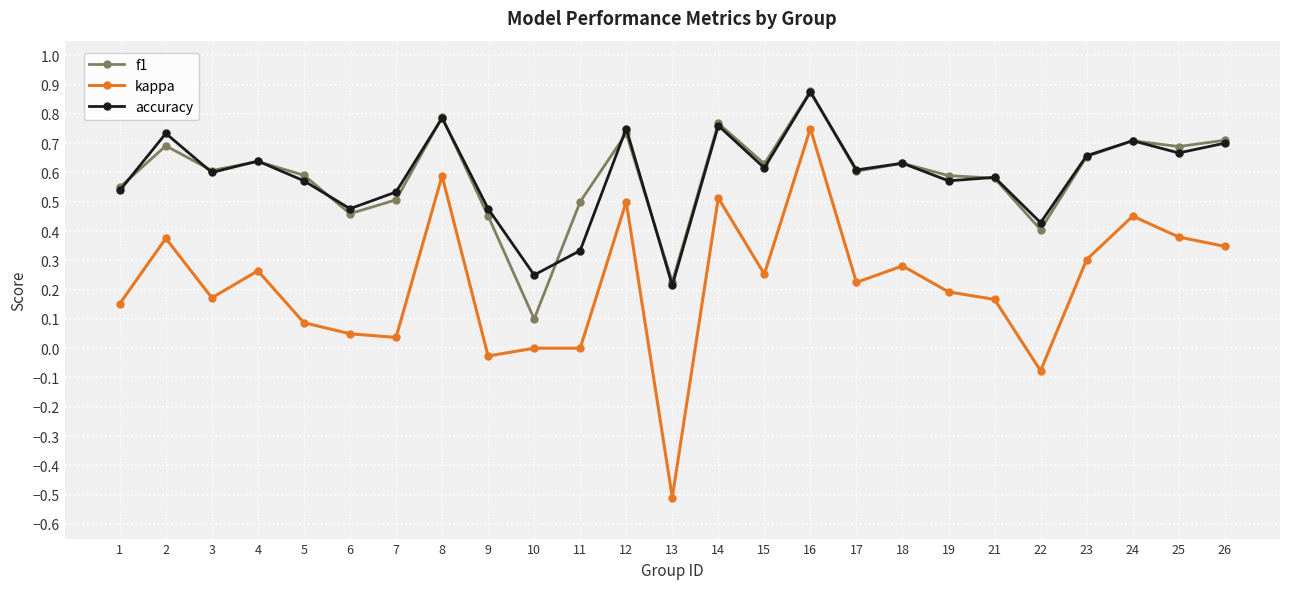

True or false: accuracy and kappa cross at least once.

False